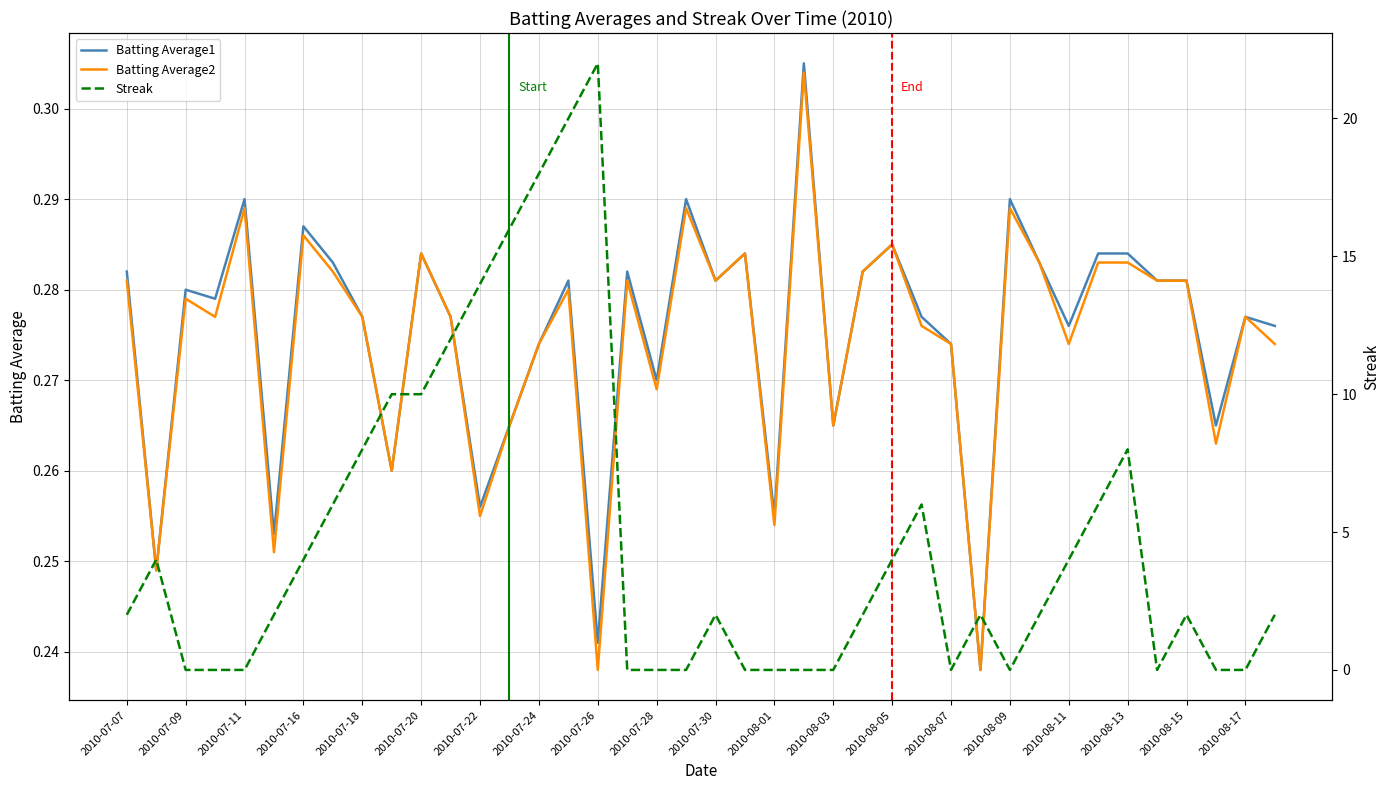

Reading right to left, list all the values displayed in this chart.

Batting Average1: 0.3	0.3	0.3	0.3	0.3	0.3	0.3	0.3	0.3	0.3	0.2	0.3	0.3	0.3	0.3	0.3	0.3	0.3	0.3	0.3	0.3	0.3	0.3	0.2	0.3	0.3	0.3	0.3	0.3	0.3	0.3	0.3	0.3	0.3	0.3	0.3	0.3	0.3	0.2	0.3
Batting Average2: 0.3	0.3	0.3	0.3	0.3	0.3	0.3	0.3	0.3	0.3	0.2	0.3	0.3	0.3	0.3	0.3	0.3	0.3	0.3	0.3	0.3	0.3	0.3	0.2	0.3	0.3	0.3	0.3	0.3	0.3	0.3	0.3	0.3	0.3	0.3	0.3	0.3	0.3	0.2	0.3
Streak: 2.0	0.0	0.0	2.0	0.0	8.0	6.0	4.0	2.0	0.0	2.0	0.0	6.0	4.0	2.0	0.0	0.0	0.0	0.0	2.0	0.0	0.0	0.0	22.0	20.0	18.0	16.0	14.0	12.0	10.0	10.0	8.0	6.0	4.0	2.0	0.0	0.0	0.0	4.0	2.0